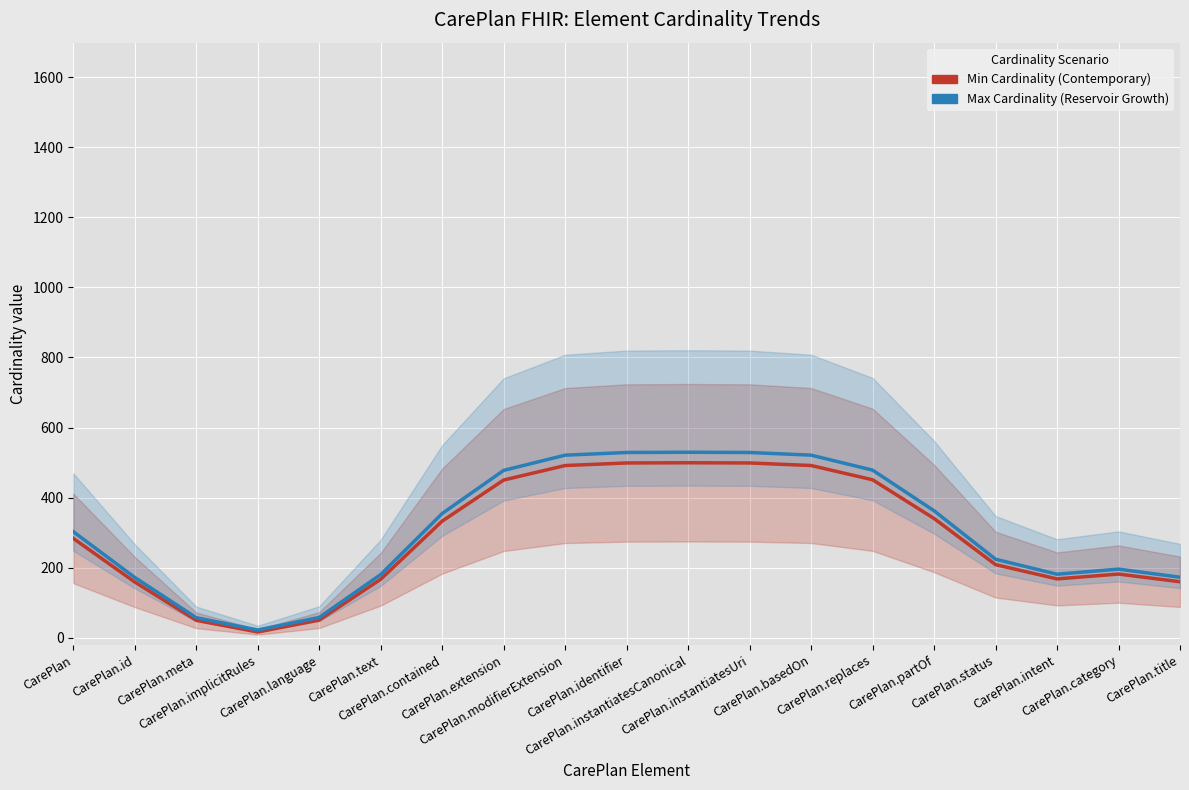

At how many categories does at least one series exceed 517?

5